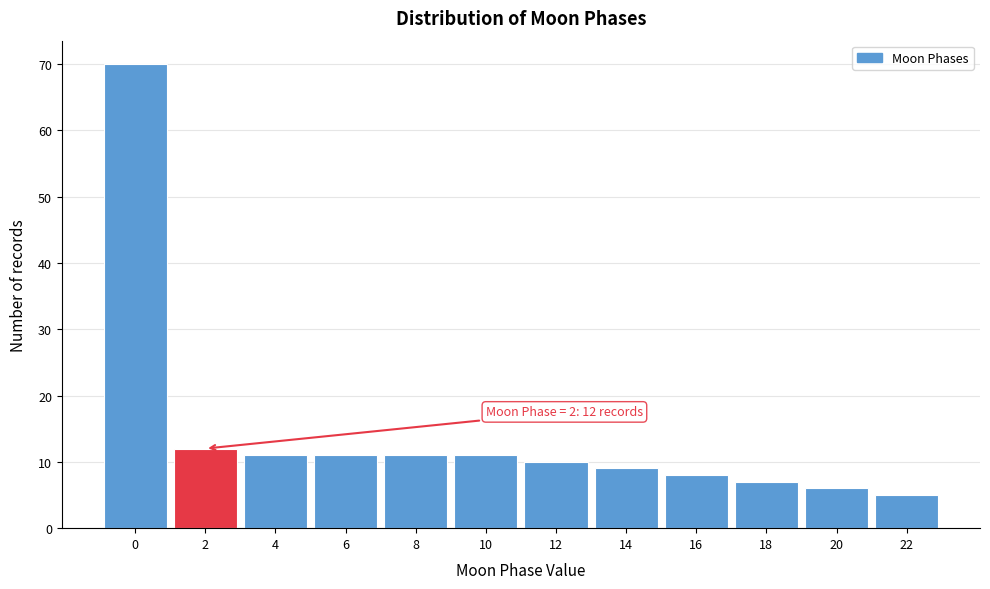

Reading left to right, list all the values displayed in this chart.

0=70	2=12	4=11	6=11	8=11	10=11	12=10	14=9	16=8	18=7	20=6	22=5